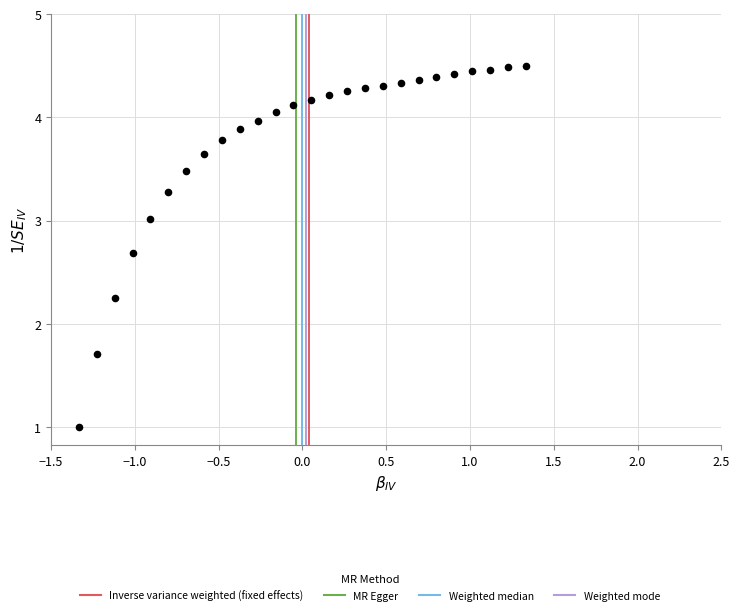

What is the range of Y values (max minus min)?

3.5